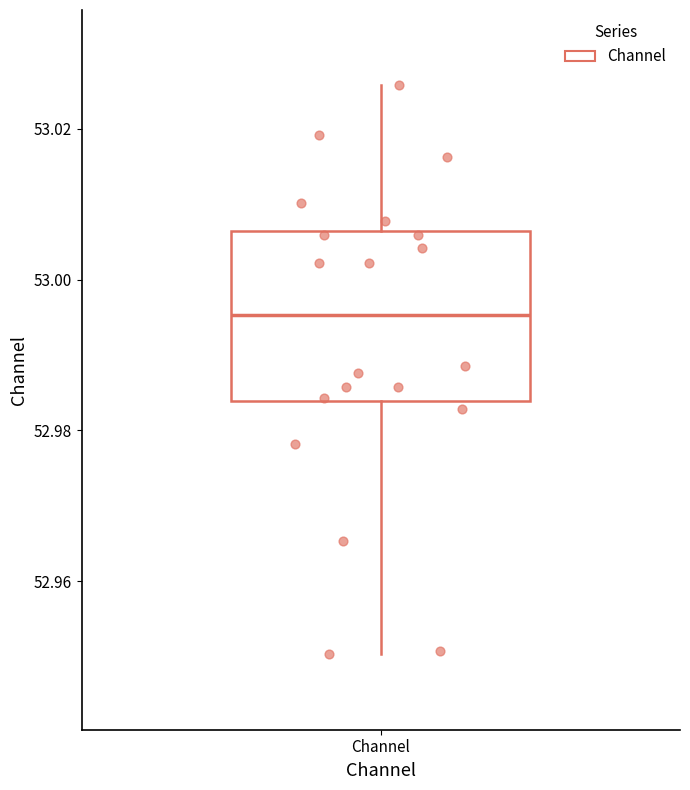

Read this box plot against the y-axis: the position of the median line, the range covered by the box, and the ends of both whiskers. The values are not printed on the chart, so give them approximately, as read against the axis.

median 52.996, box 52.984 to 53.006, whiskers 52.950 to 53.026